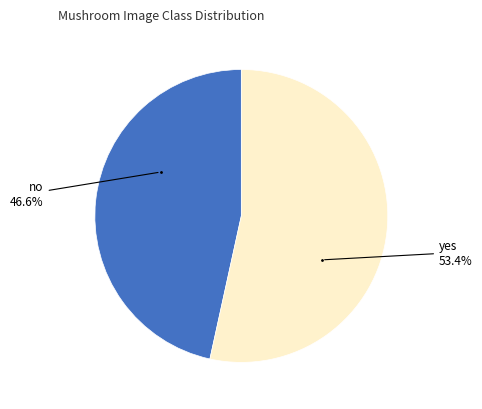

What is the smallest slice in the pie chart?

no